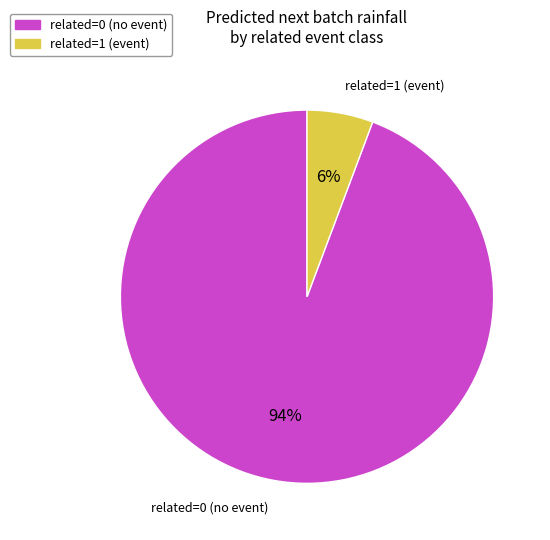

Does any single category account for the majority?

Yes